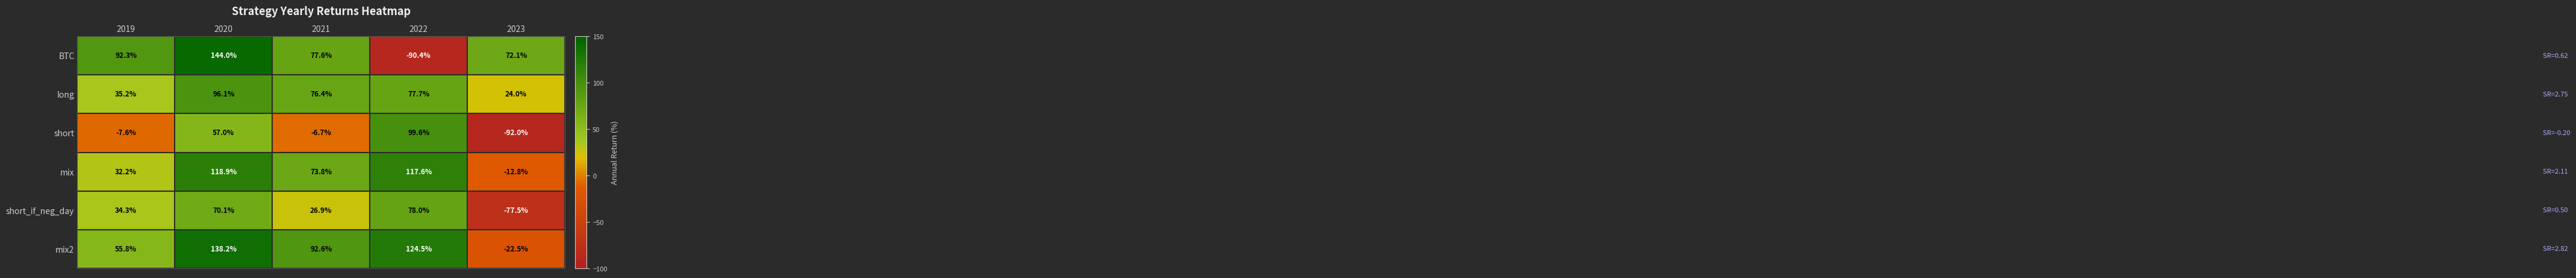

Reading left to right, extract all data points from this chart.

BTC: 2019=92.3	2020=144.0	2021=77.6	2022=-90.4	2023=72.1
long: 2019=35.2	2020=96.1	2021=76.4	2022=77.7	2023=24.0
short: 2019=-7.6	2020=57.0	2021=-6.7	2022=99.6	2023=-92.0
mix: 2019=32.2	2020=118.9	2021=73.8	2022=117.6	2023=-12.8
short_if_neg_day: 2019=34.3	2020=70.1	2021=26.9	2022=78.0	2023=-77.5
mix2: 2019=55.8	2020=138.2	2021=92.6	2022=124.5	2023=-22.5